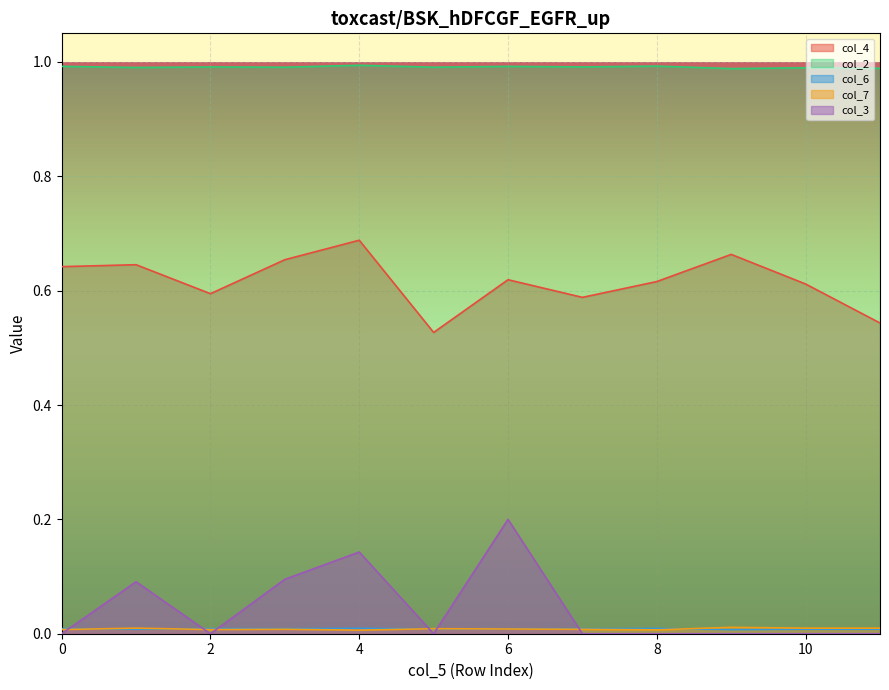

True or false: col_2 and col_6 intersect in this chart.

False